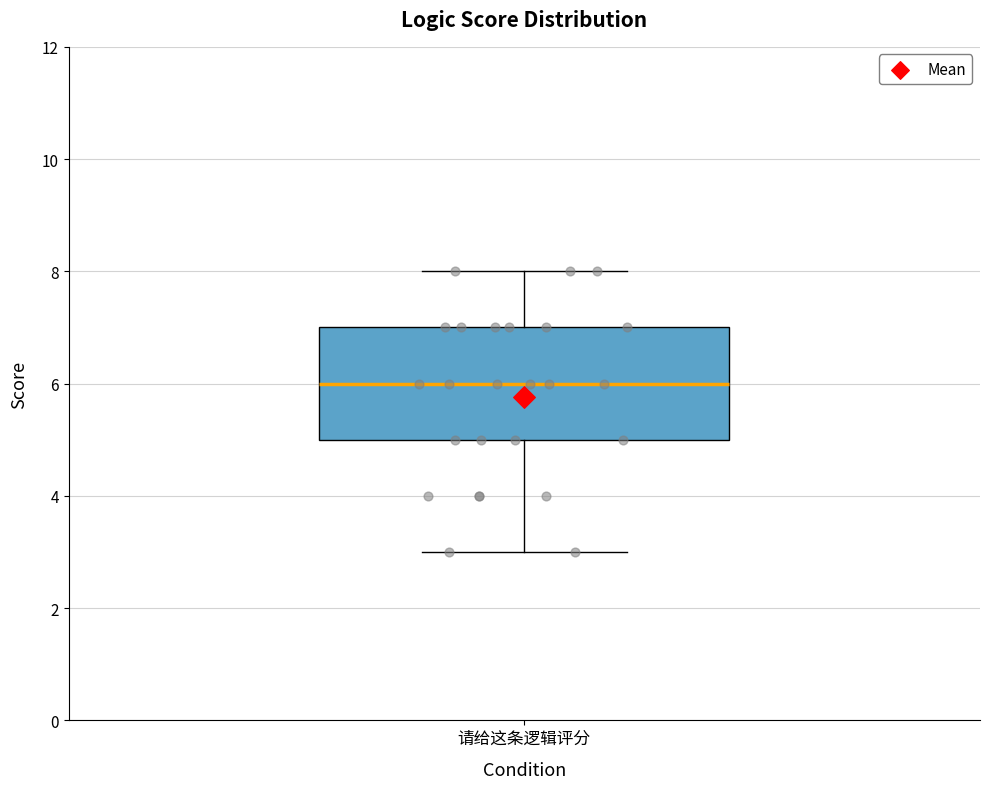

Read this box plot against the y-axis: the position of the median line, the range covered by the box, and the ends of both whiskers. The values are not printed on the chart, so give them approximately, as read against the axis.

median 6, box 5 to 7, whiskers 3 to 8